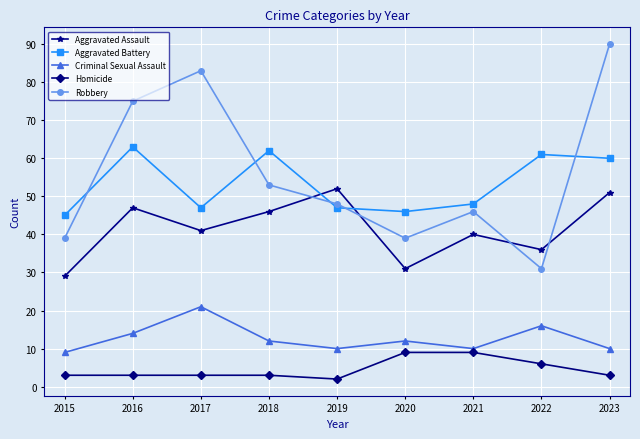

What is the average value of the Criminal Sexual Assault series?

13